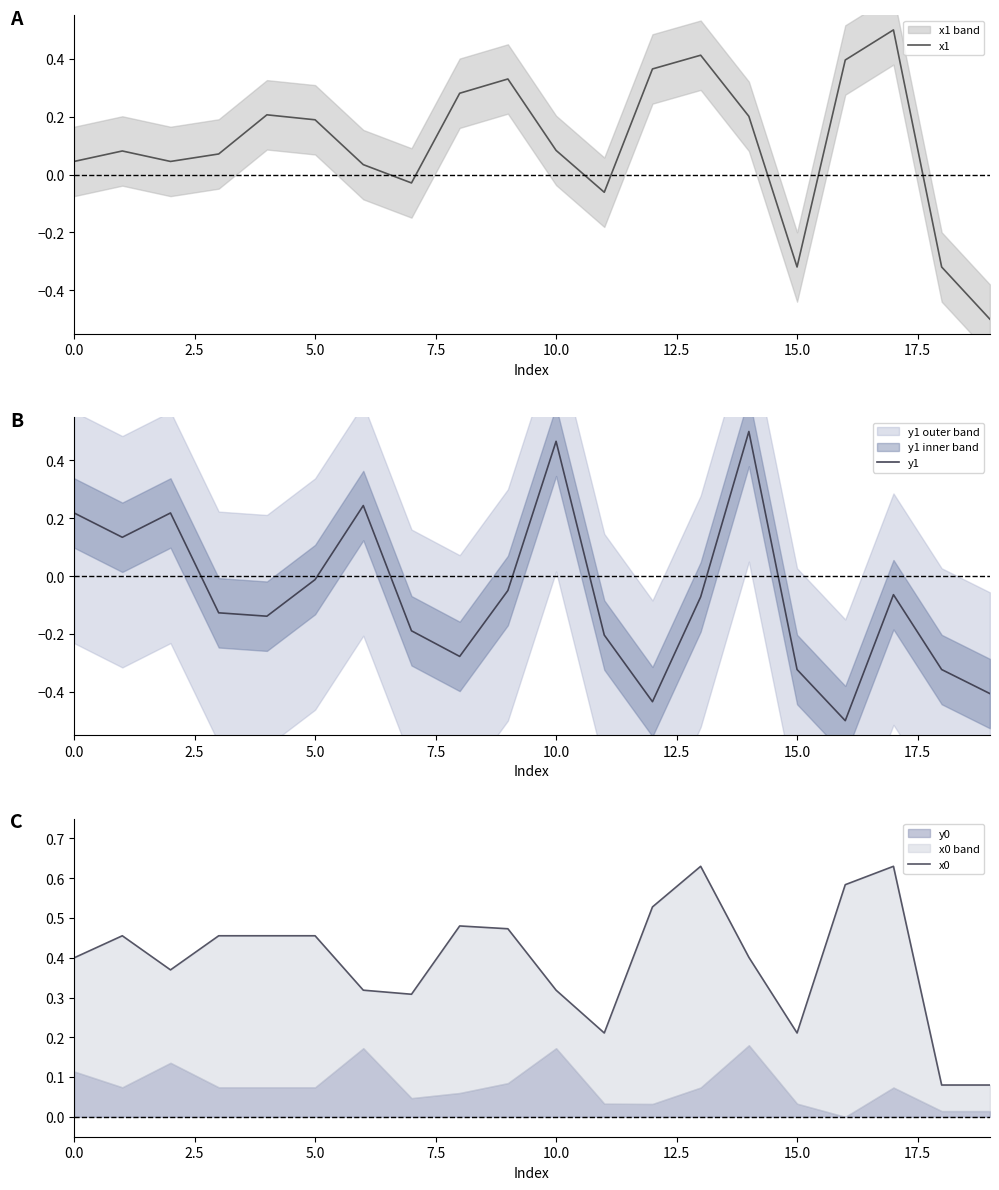

True or false: x0 and y1 cross at least once.

True